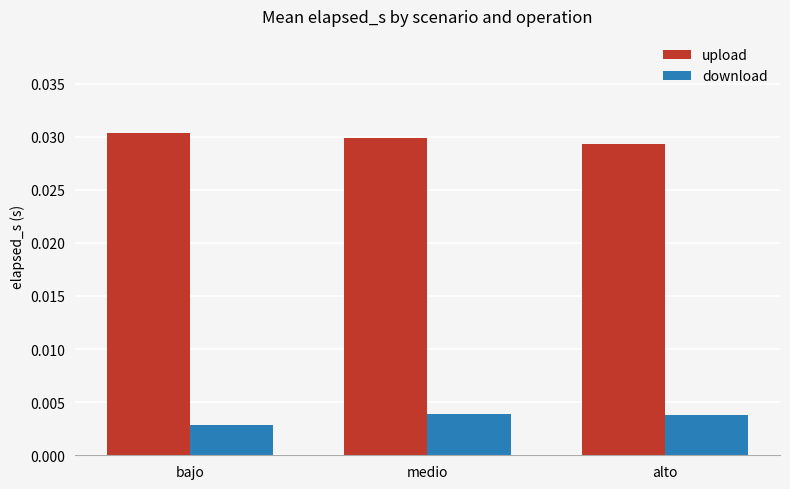

Where is download nearest to the value 0?

bajo